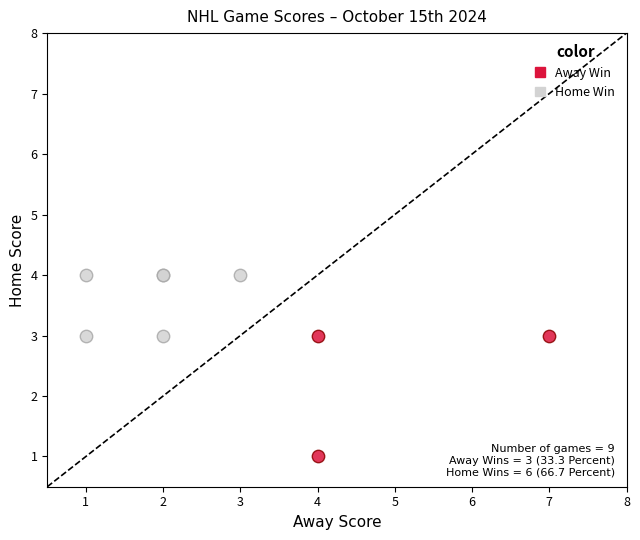

Which series contains the highest Y value?

Home Win